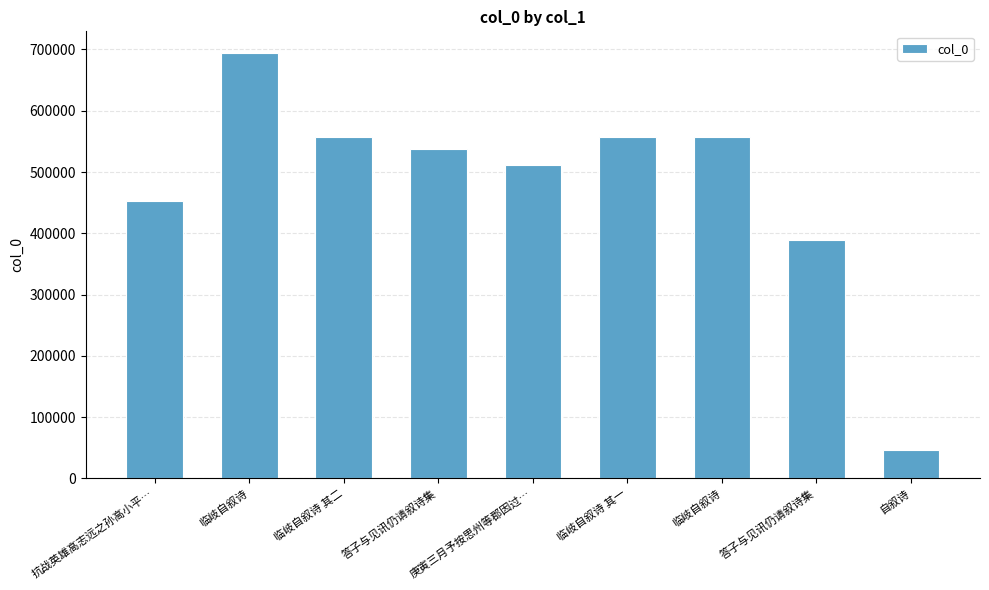

Which has a higher value, 临岐自叙诗 其一 or 答子与见讯仍请叙诗集?

临岐自叙诗 其一